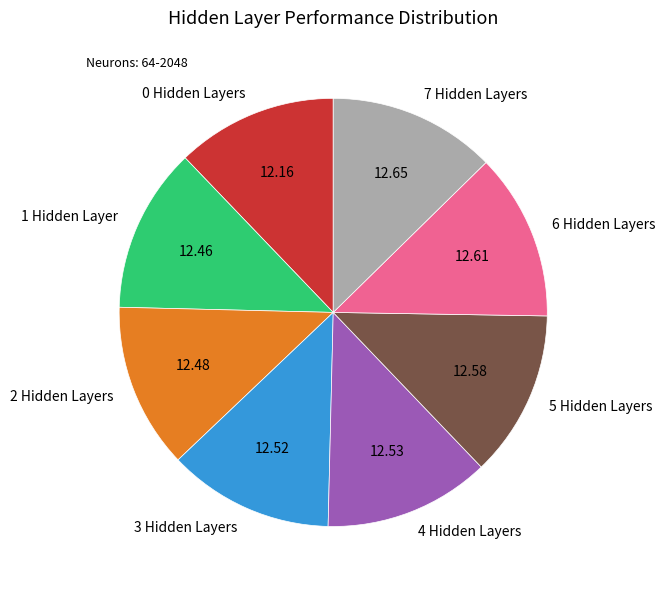

Do 3 Hidden Layers and 5 Hidden Layers together represent more than half of the pie?

No